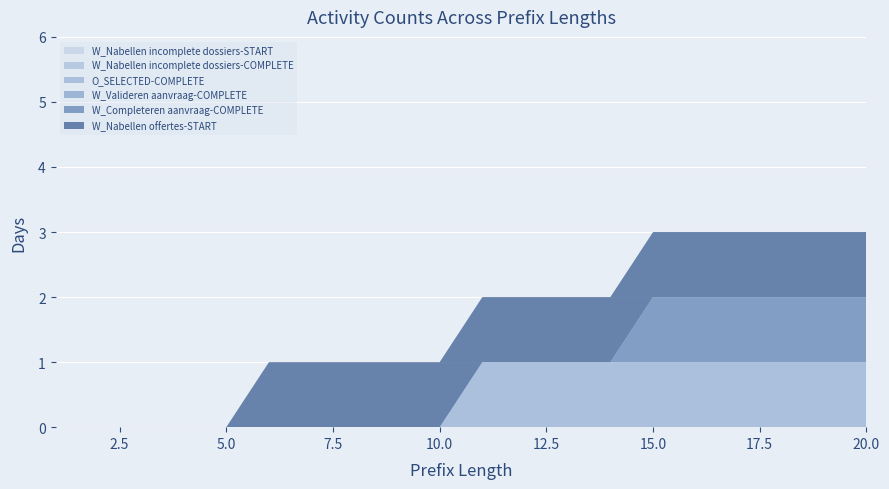

Reading left to right, extract all data points from this chart.

W_Nabellen incomplete dossiers-START: 1=0	2=0	3=0	4=0	5=0	6=0	7=0	8=0	9=0	10=0	11=0	12=0	13=0	14=0	15=0	16=0	17=0	18=0	19=0	20=0
W_Nabellen incomplete dossiers-COMPLETE: 1=0	2=0	3=0	4=0	5=0	6=0	7=0	8=0	9=0	10=0	11=0	12=0	13=0	14=0	15=0	16=0	17=0	18=0	19=0	20=0
O_SELECTED-COMPLETE: 1=0	2=0	3=0	4=0	5=0	6=0	7=0	8=0	9=0	10=0	11=1	12=1	13=1	14=1	15=1	16=1	17=1	18=1	19=1	20=1
W_Valideren aanvraag-COMPLETE: 1=0	2=0	3=0	4=0	5=0	6=0	7=0	8=0	9=0	10=0	11=0	12=0	13=0	14=0	15=0	16=0	17=0	18=0	19=0	20=0
W_Completeren aanvraag-COMPLETE: 1=0	2=0	3=0	4=0	5=0	6=0	7=0	8=0	9=0	10=0	11=0	12=0	13=0	14=0	15=1	16=1	17=1	18=1	19=1	20=1
W_Nabellen offertes-START: 1=0	2=0	3=0	4=0	5=0	6=1	7=1	8=1	9=1	10=1	11=1	12=1	13=1	14=1	15=1	16=1	17=1	18=1	19=1	20=1